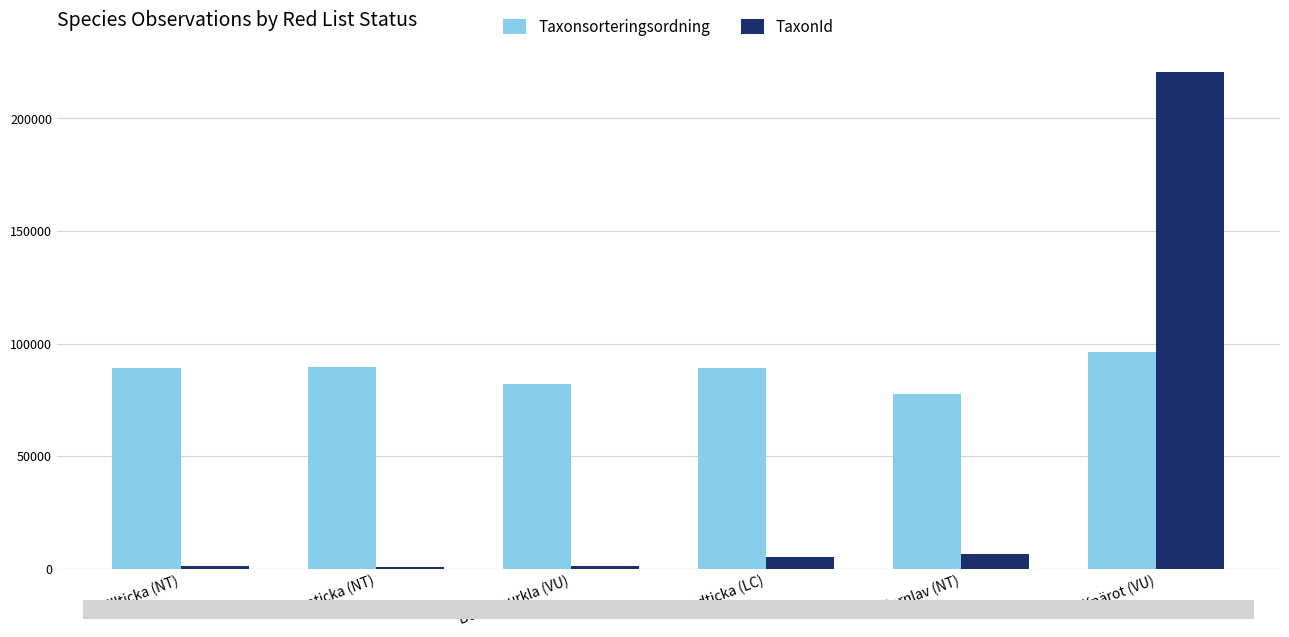

Does the chart contain stacked bars?

No